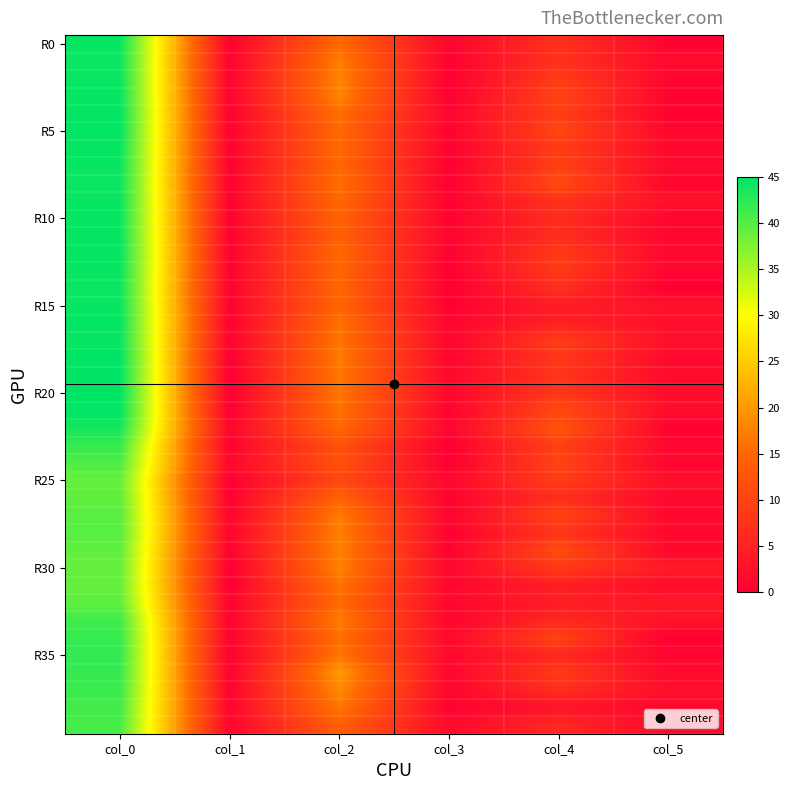

How many distinct data groups are displayed?

40